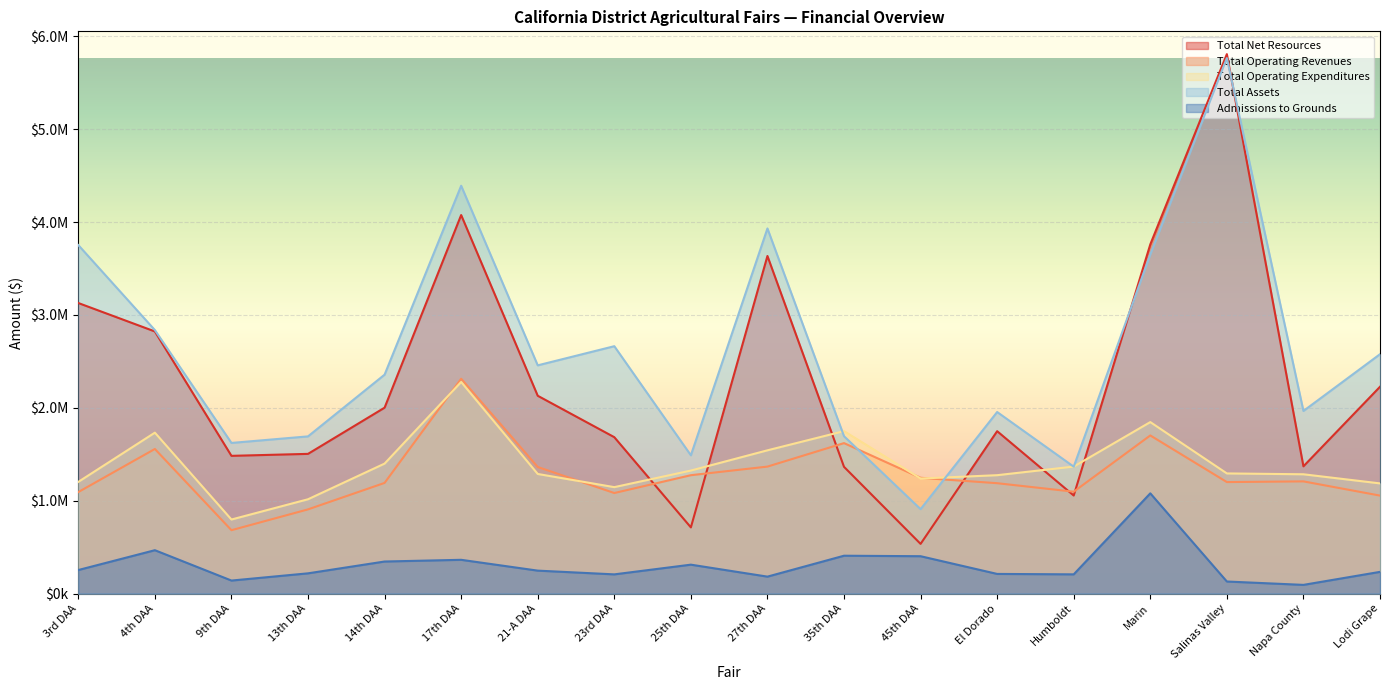

The Admissions to Grounds series shows 234248.0 at Lodi Grape. True or false?

True